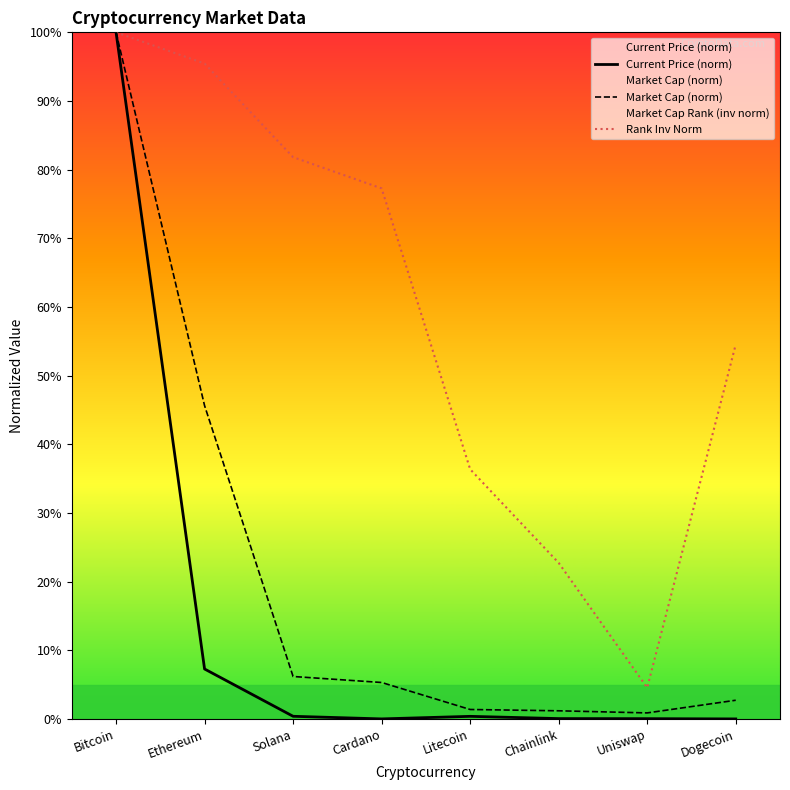

True or false: Market Cap (norm) and Rank Inv Norm cross at least once.

False